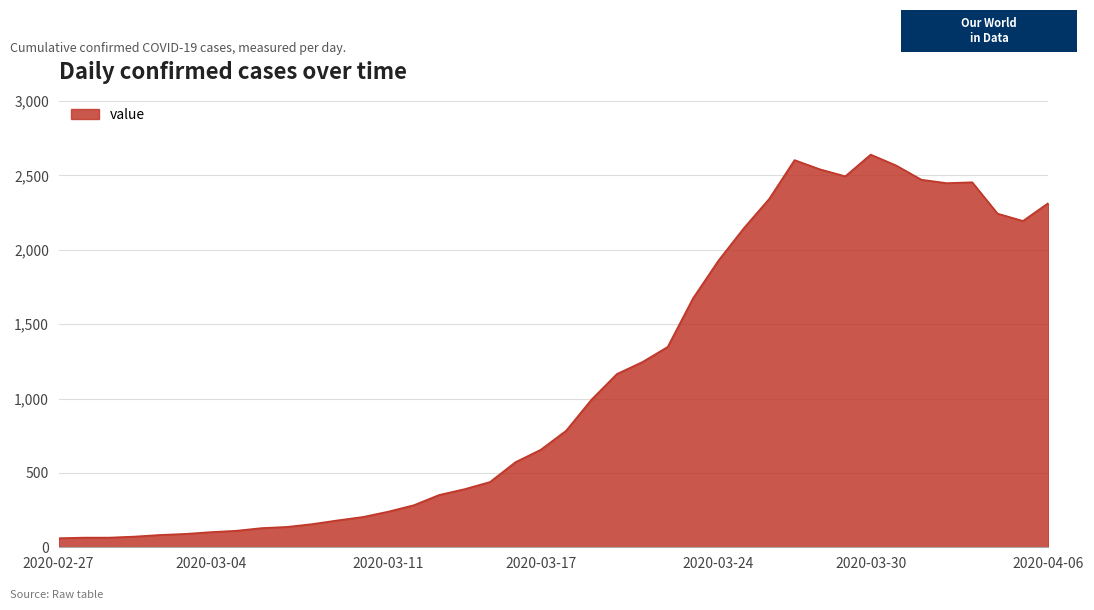

What is the smallest value displayed?

61